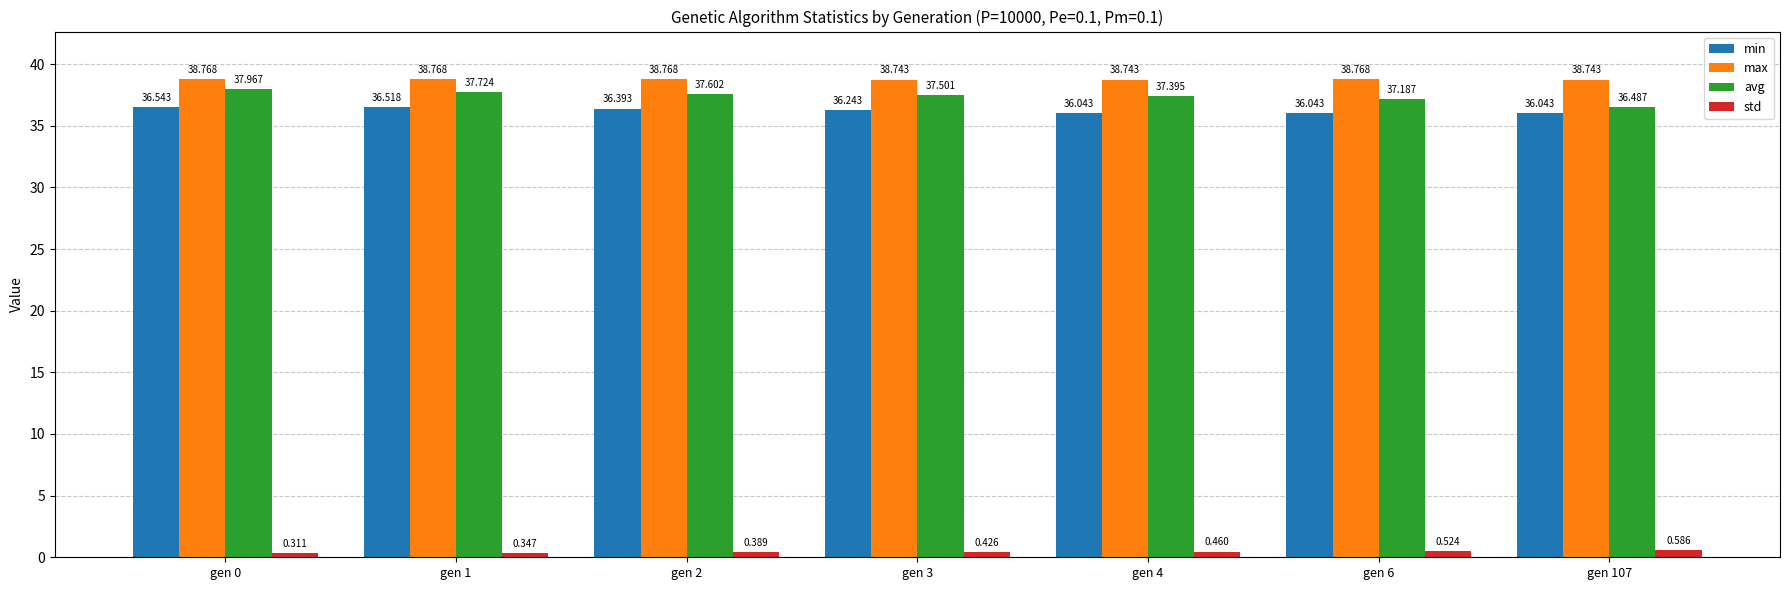

Rank the series by their maximum value, from highest to lowest.

max, avg, min, std